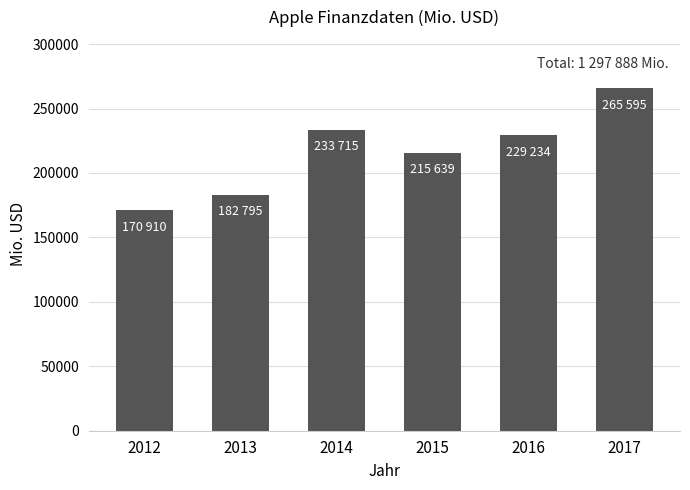

The chart shows a value of 102342 at 2013. True or false?

False